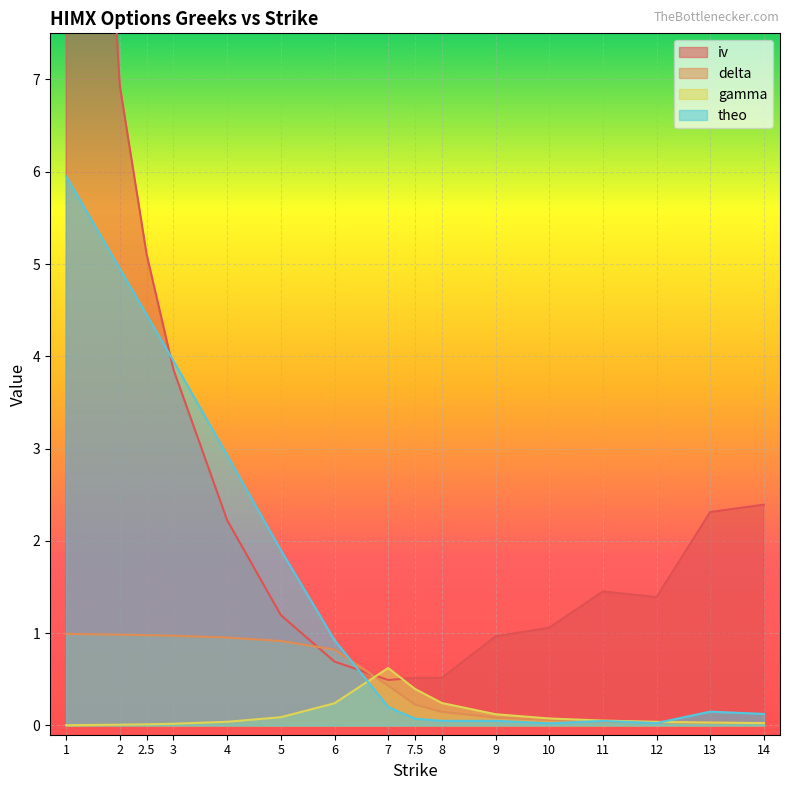

What is the sum of all iv values?

48.0